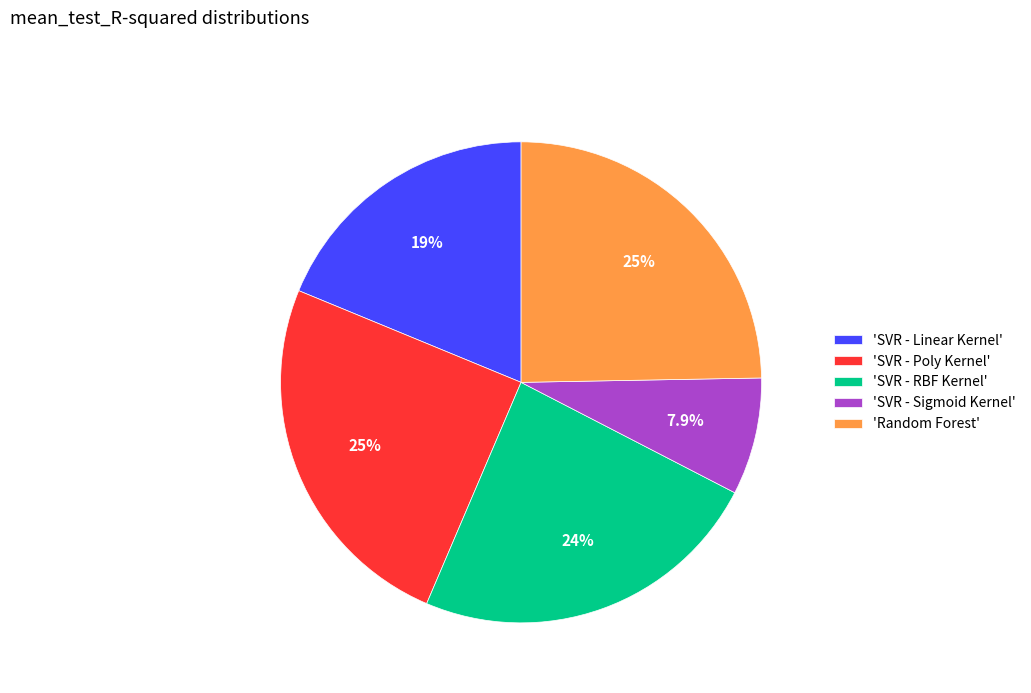

Which has a higher value, 'SVR - Poly Kernel' or 'SVR - RBF Kernel'?

'SVR - Poly Kernel'